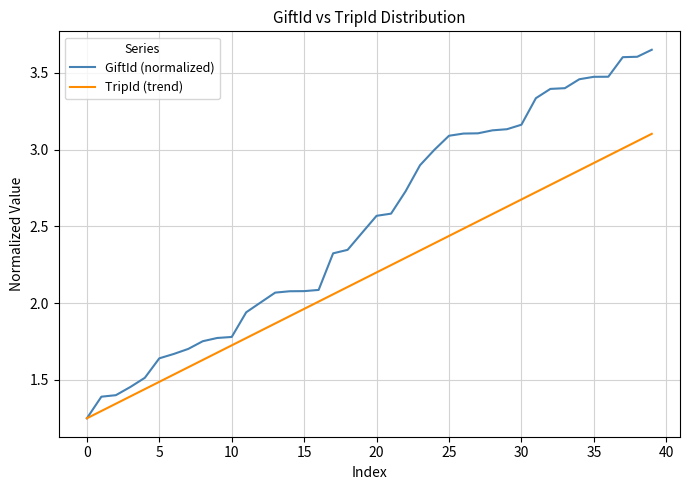

Which series has the largest total across all categories?

GiftId (normalized)